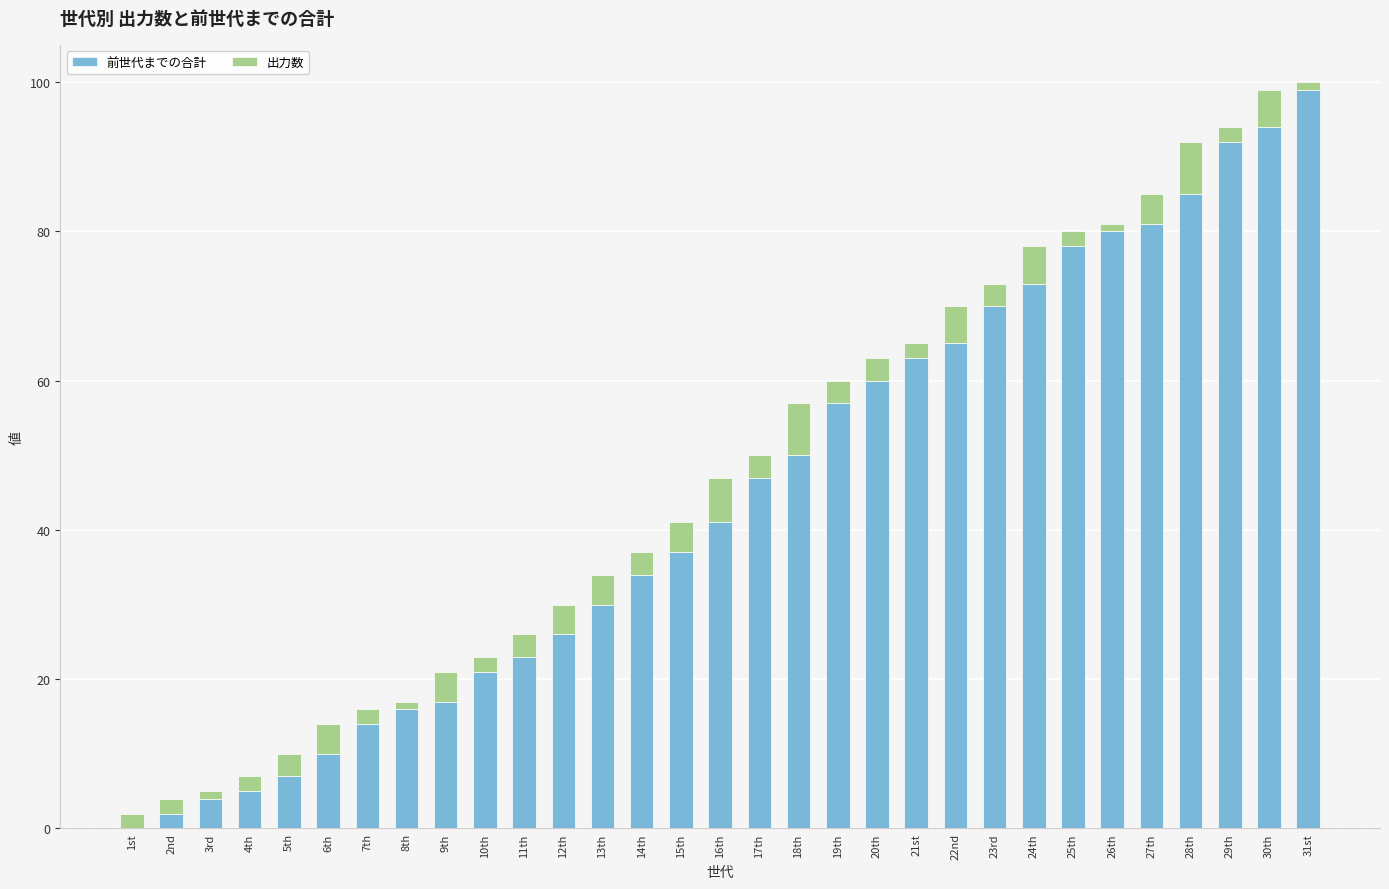

The 前世代までの合計 series shows 62 at 29th. True or false?

False